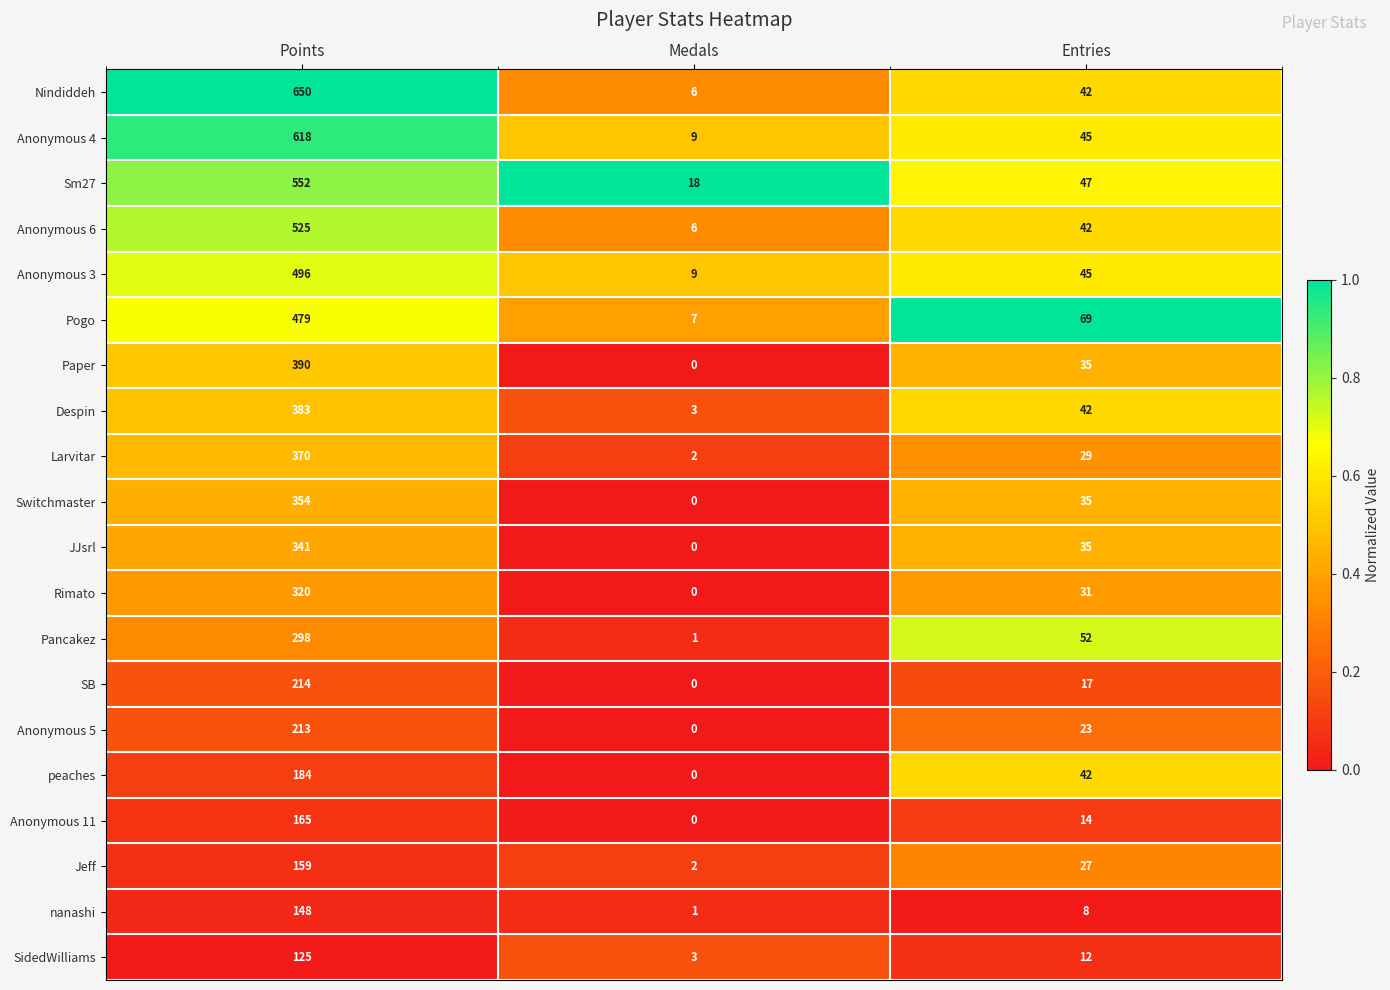

Rank the series by their maximum value, from lowest to highest.

SidedWilliams, nanashi, Jeff, Anonymous 11, peaches, Anonymous 5, SB, Pancakez, Rimato, JJsrl, Switchmaster, Larvitar, Despin, Paper, Pogo, Anonymous 3, Anonymous 6, Sm27, Anonymous 4, Nindiddeh